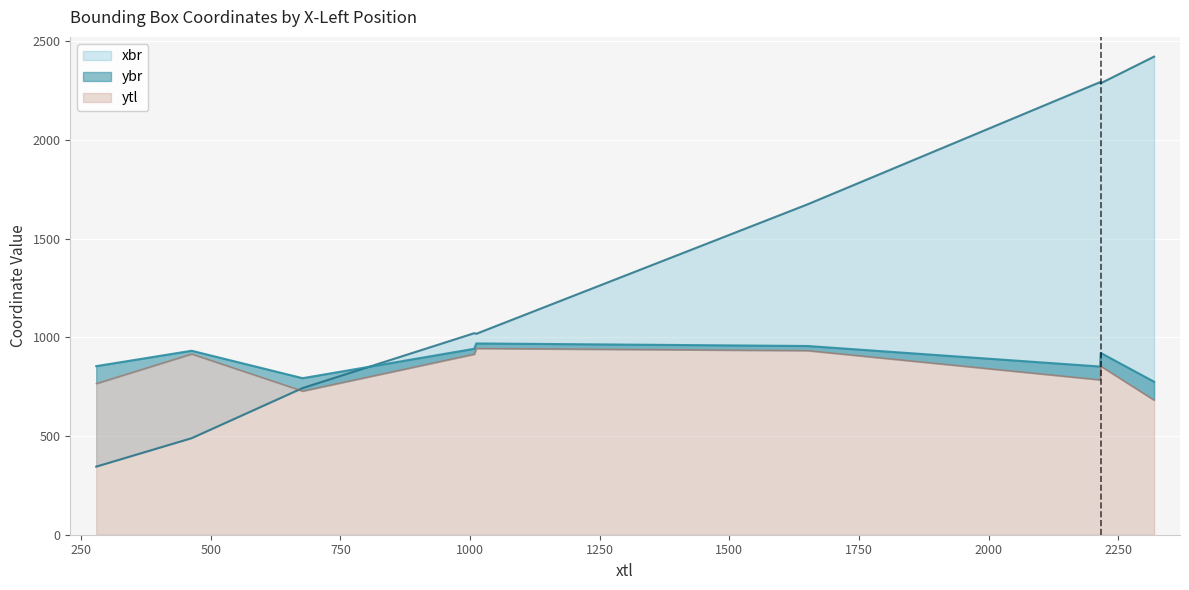

Which series has the largest range (max minus min)?

xbr